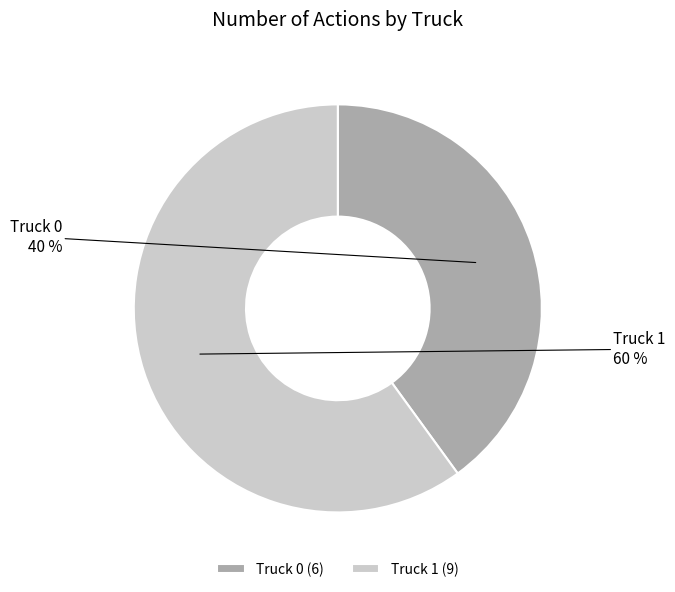

Is Truck 1 the majority of the pie?

Yes